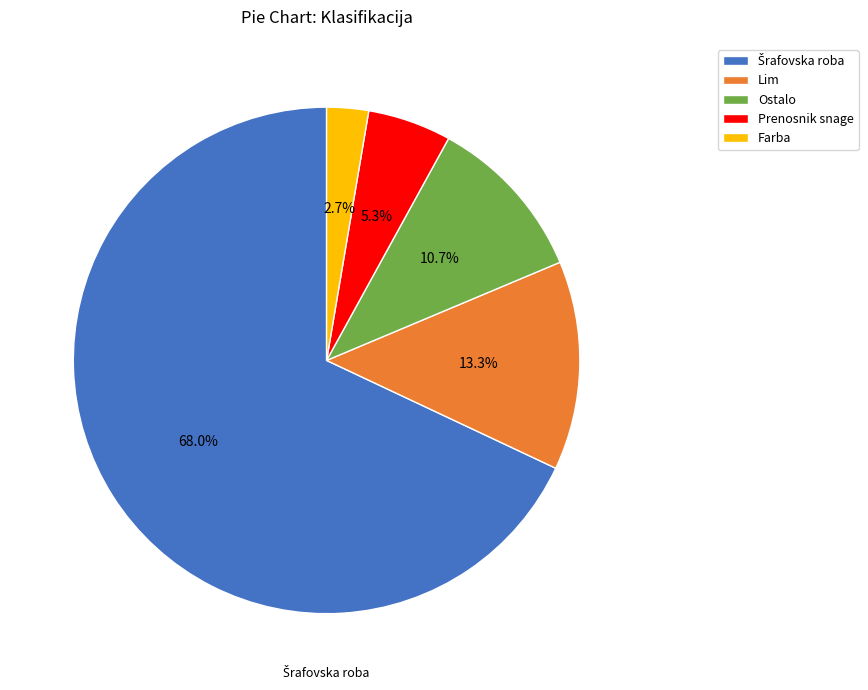

What percentage do Lim and Ostalo together represent?

24.0%